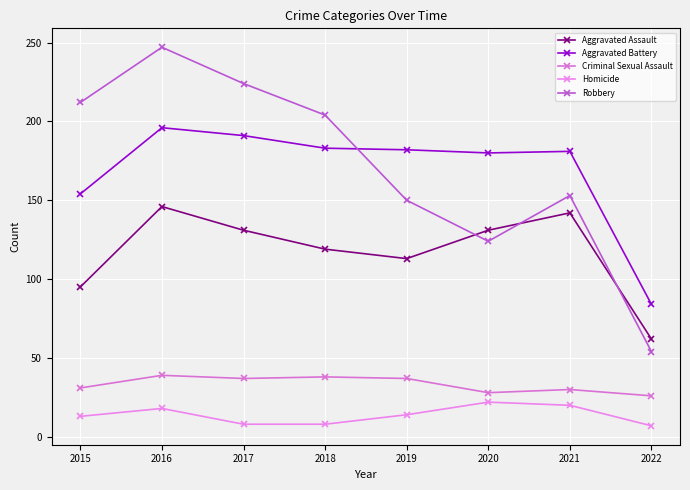

Rank the series by their maximum value, from highest to lowest.

Robbery, Aggravated Battery, Aggravated Assault, Criminal Sexual Assault, Homicide